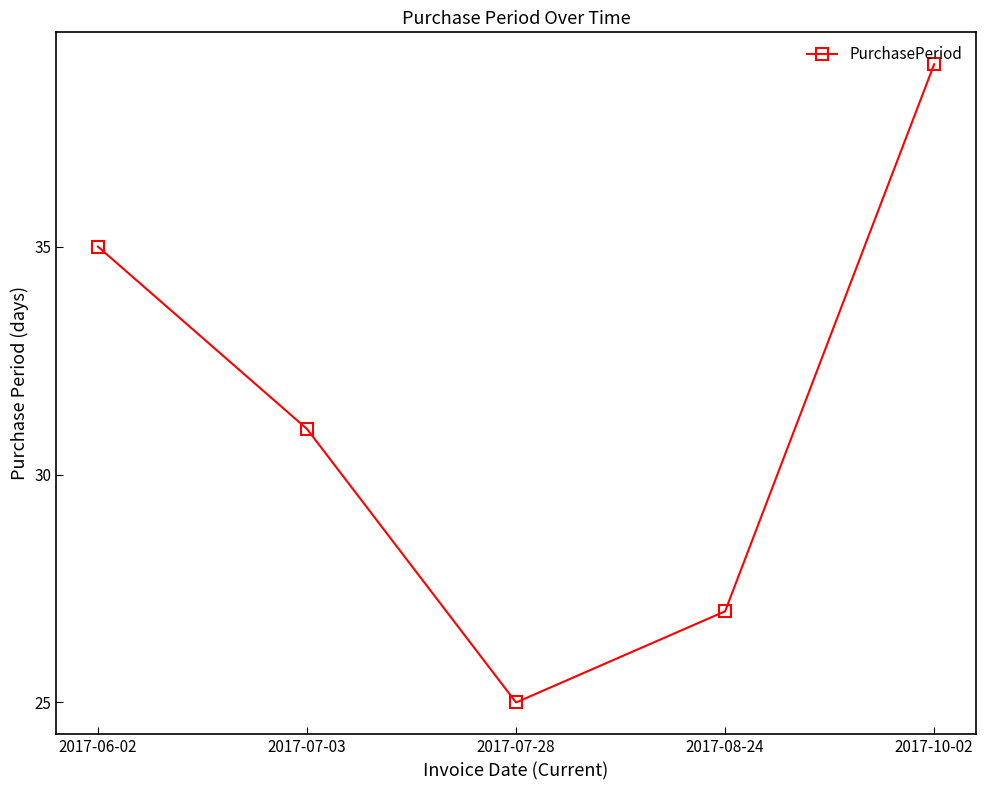

Reading left to right, what are all the values shown in this chart?

35	31	25	27	39